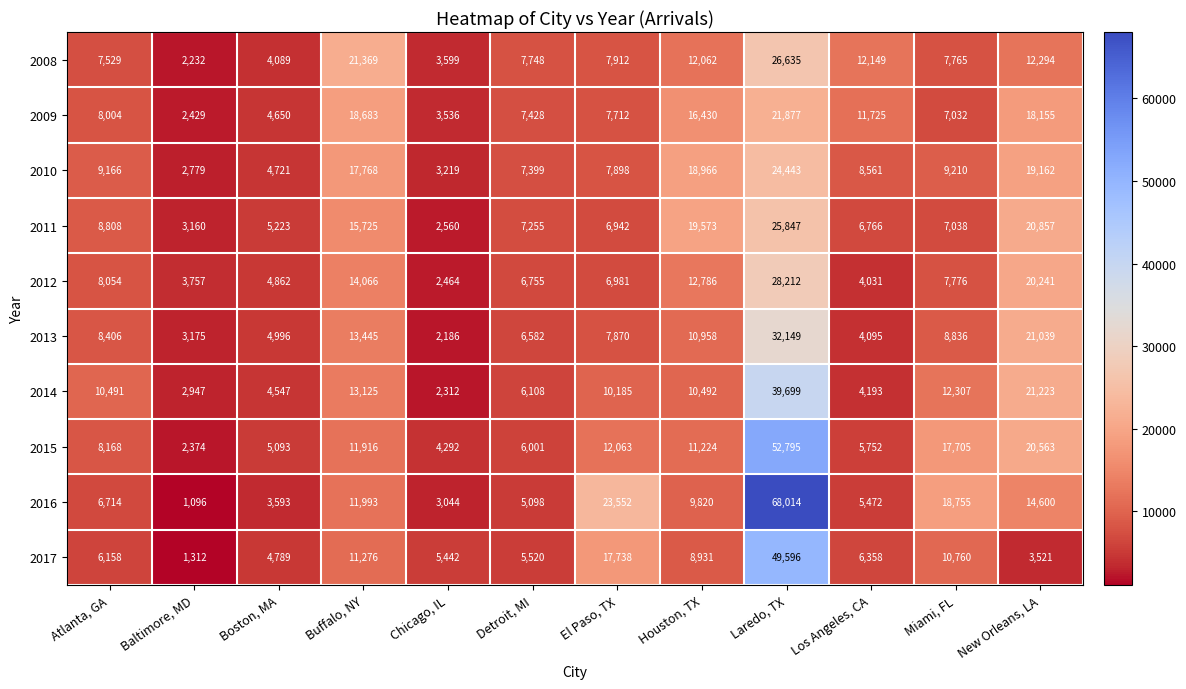

What is the difference between the second highest and minimum values in the 2013 series?

18853